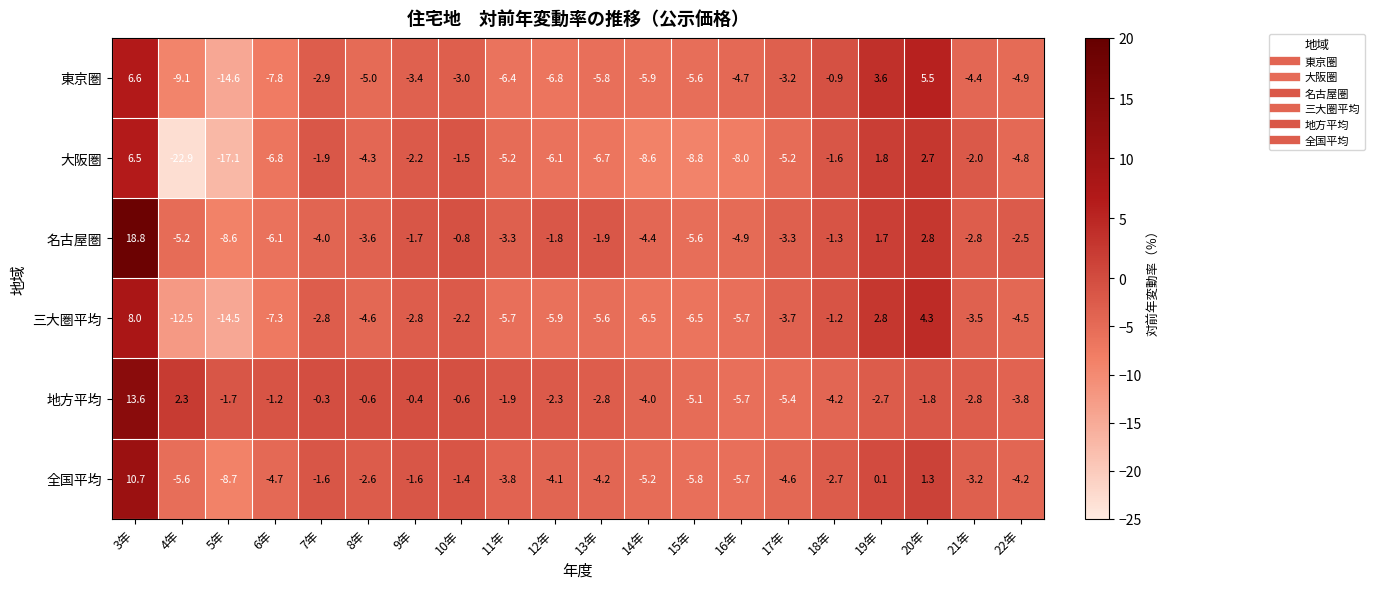

Where does the 地方平均 series first go above -1?

3年